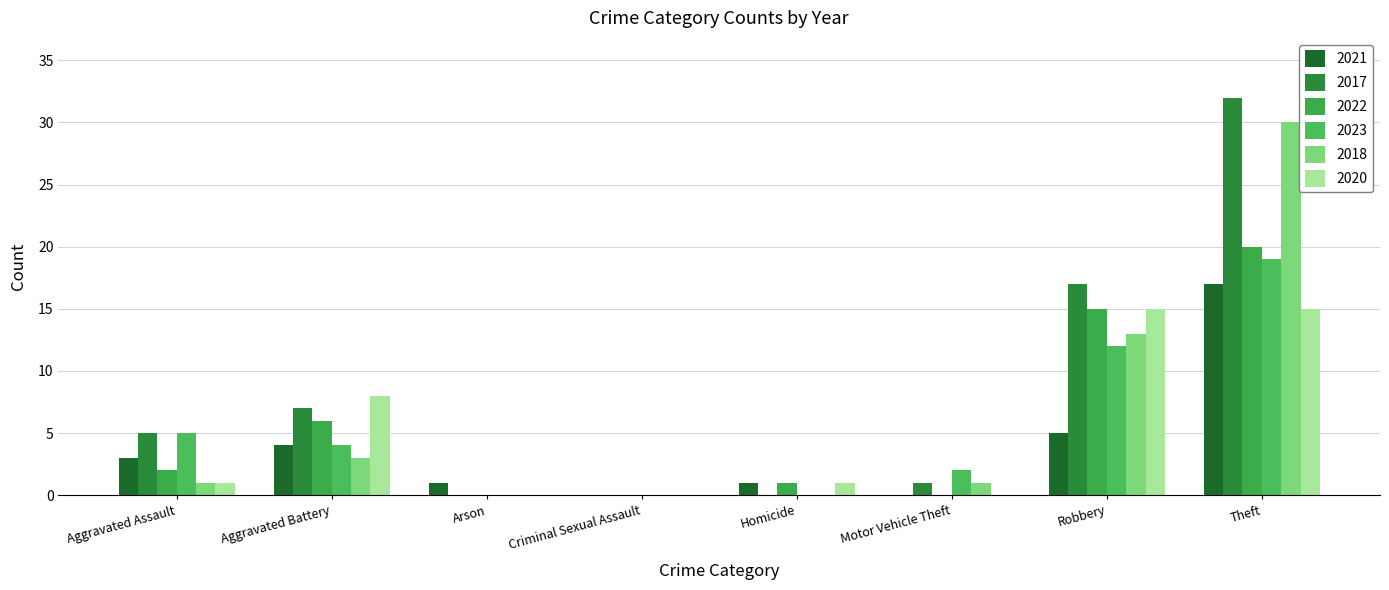

The 2017 series shows 33 at Criminal Sexual Assault. True or false?

False